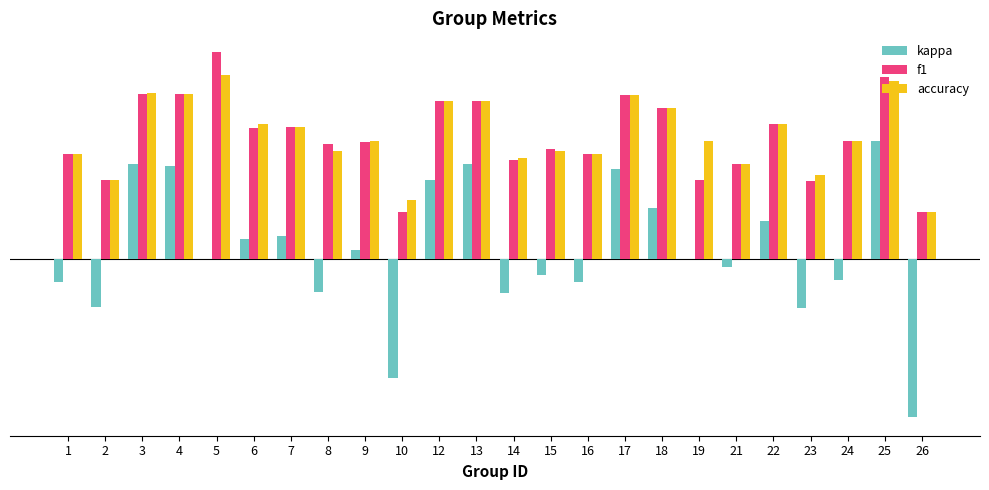

What is the difference between the kappa values at 2 and 21?

0.2